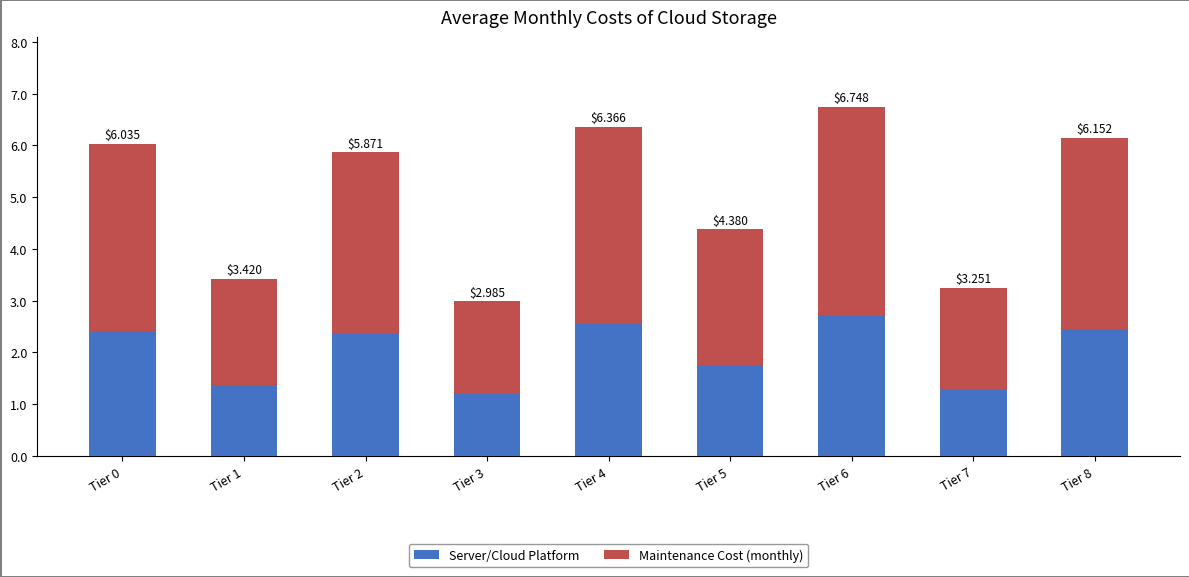

Are the bars horizontal?

No